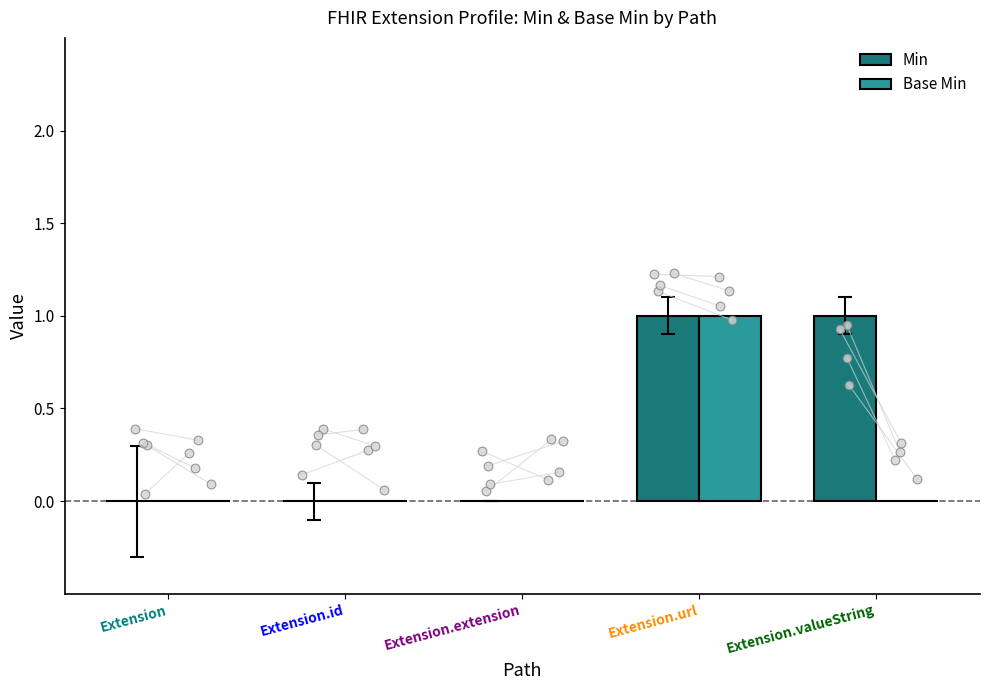

At how many categories does at least one series exceed 0?

2